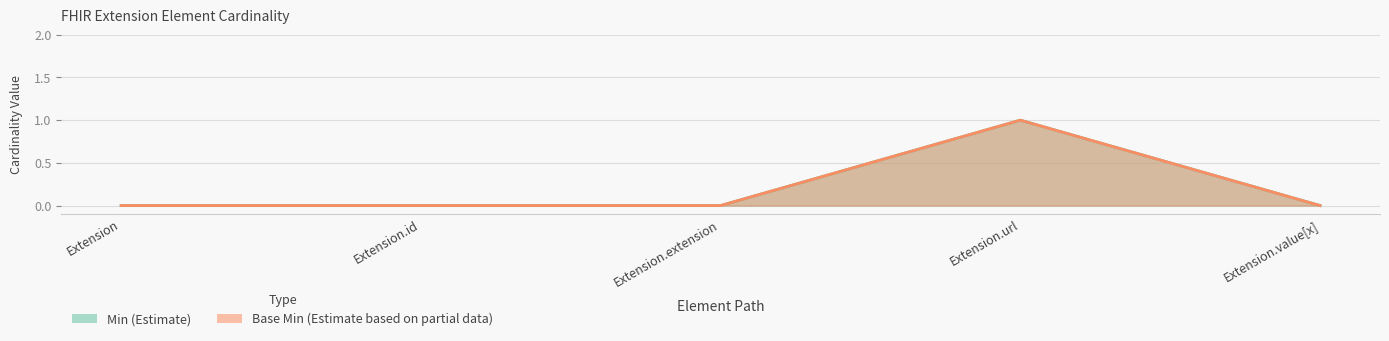

True or false: Base Min has more than 2 interior local peaks.

False